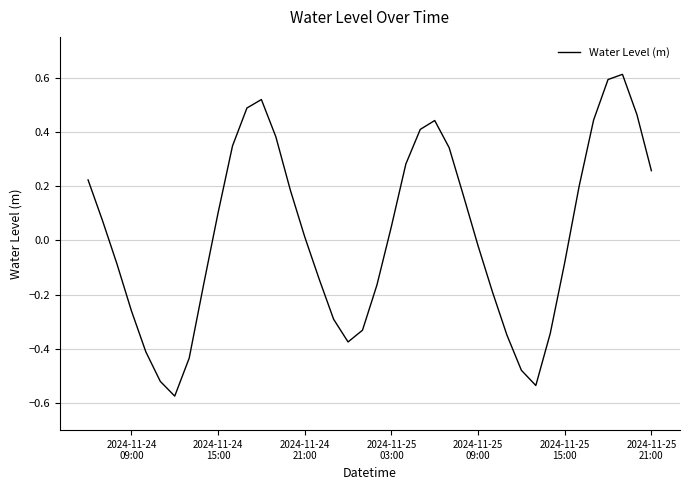

How many values are below 0?

19